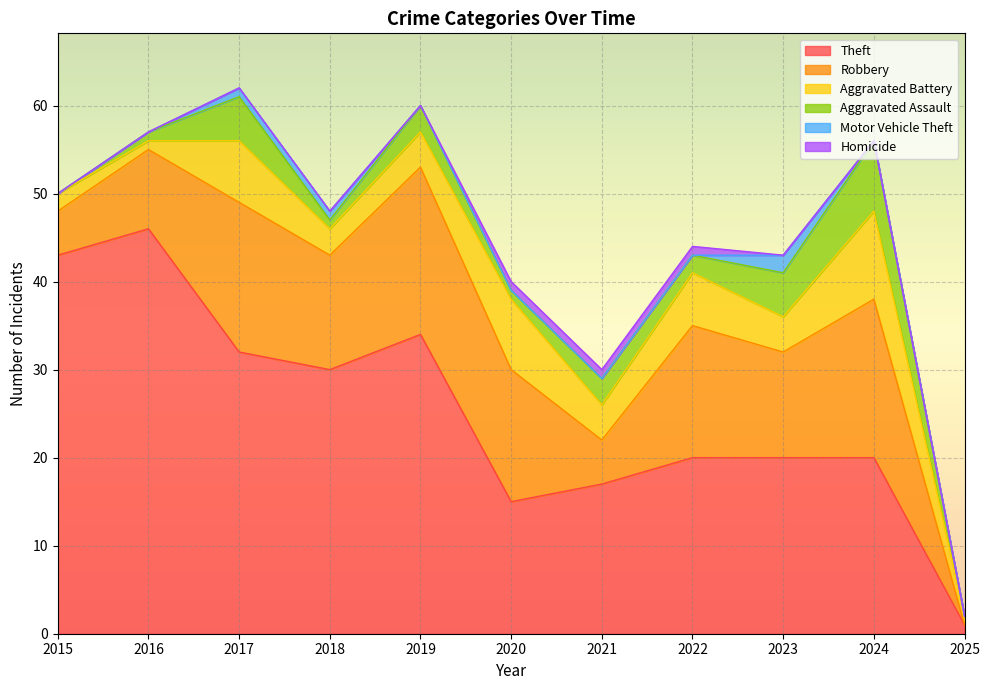

What is the greatest value displayed?

46